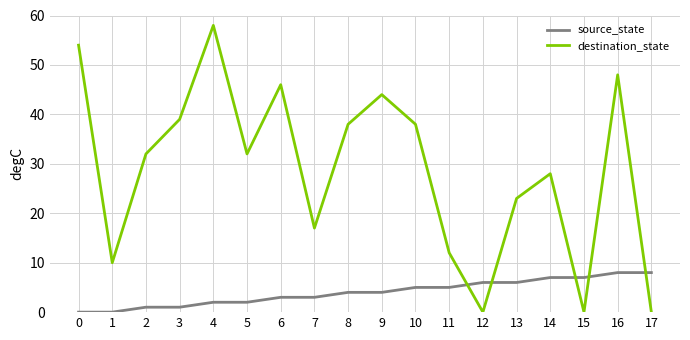

List the series in order of their overall mean, lowest first.

source_state, destination_state